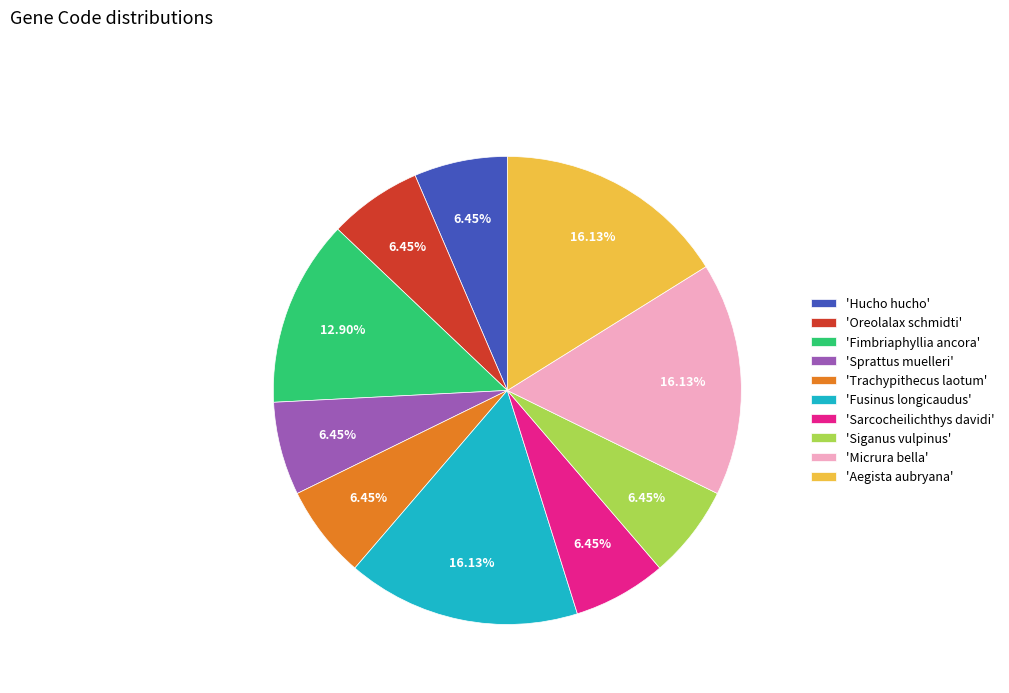

How many slices are in this pie chart?

10